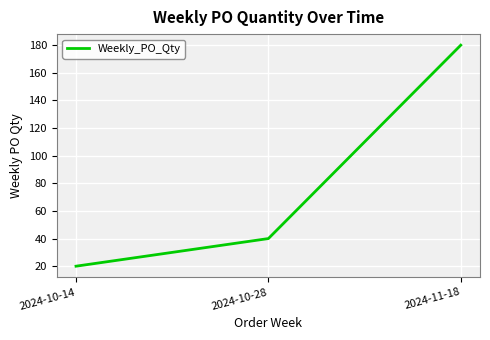

What position from the right is 2024-10-14?

3